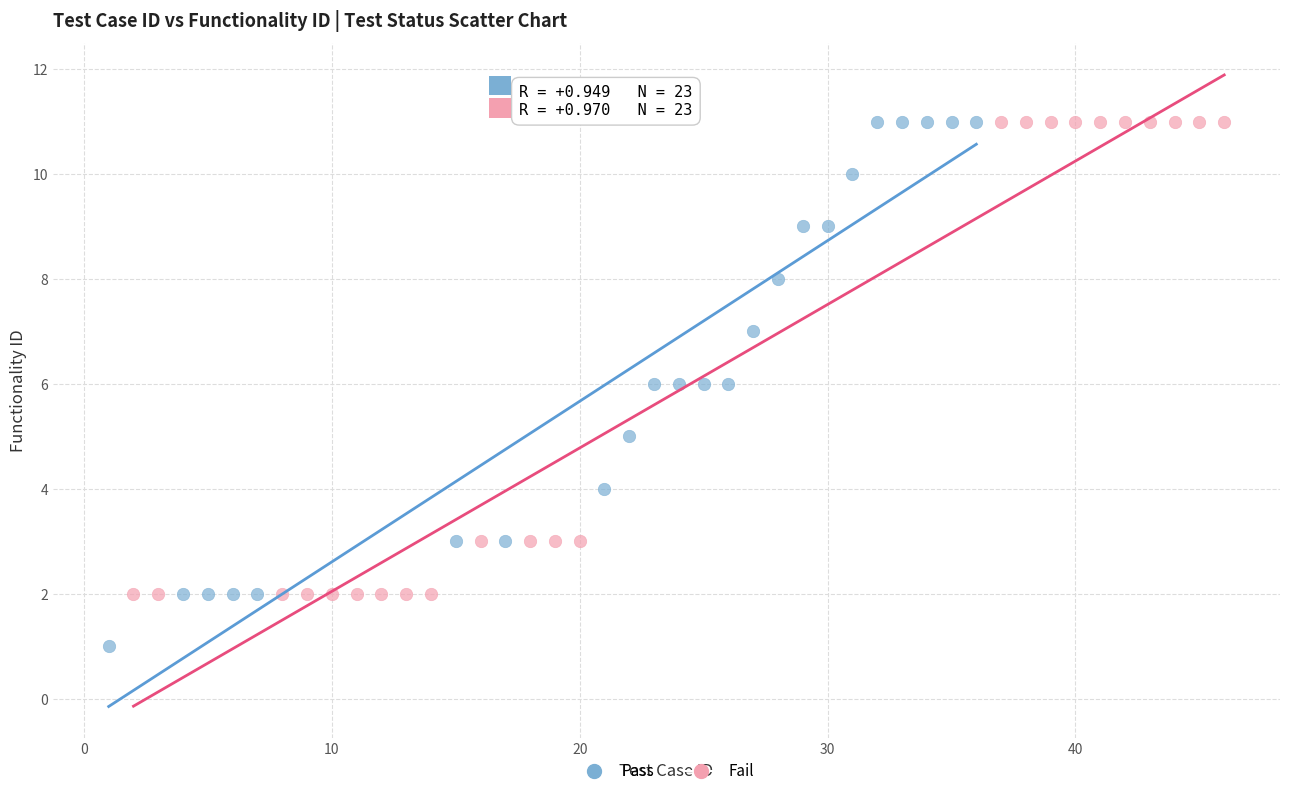

Which series has the largest Y range (max minus min)?

Pass